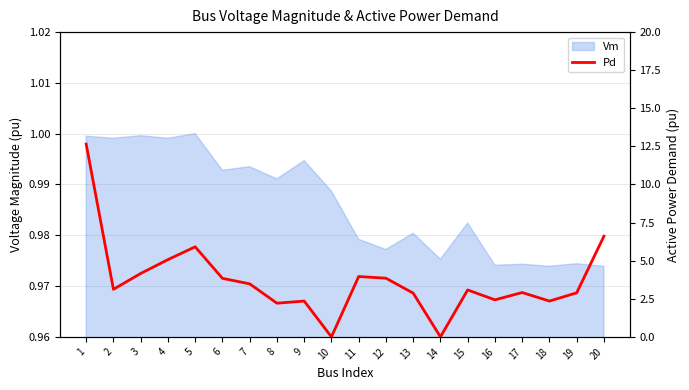

How many lines are shown in the chart?

1